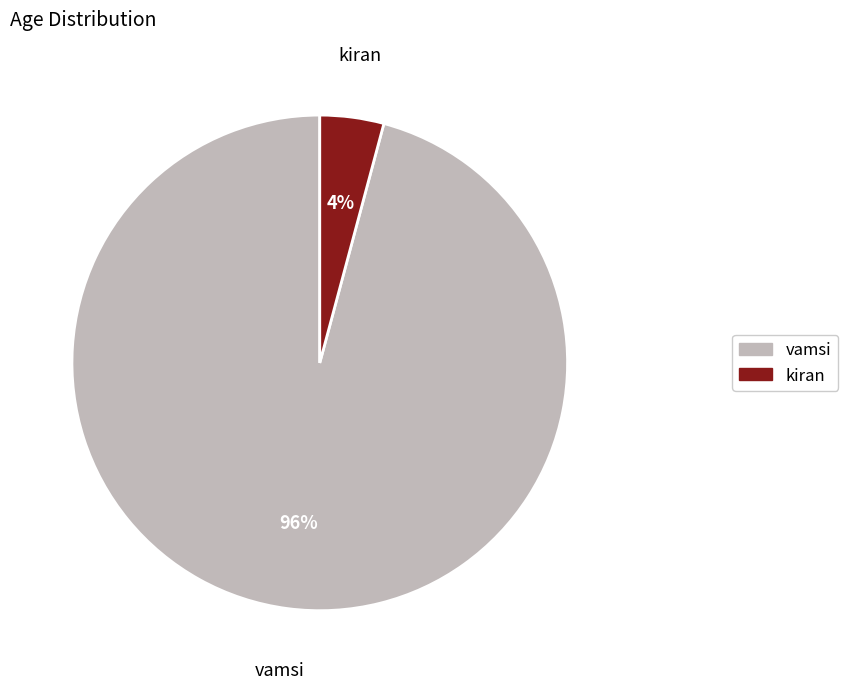

Is it true that kiran is 4% of the pie?

True